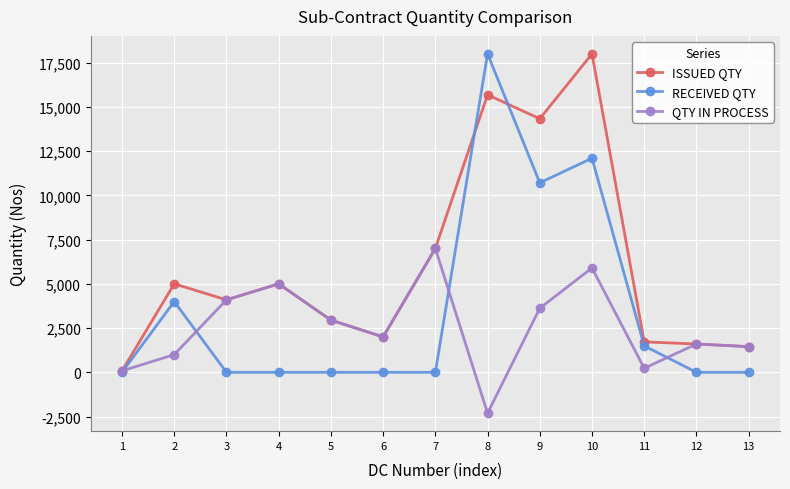

How many lines are shown in the chart?

3